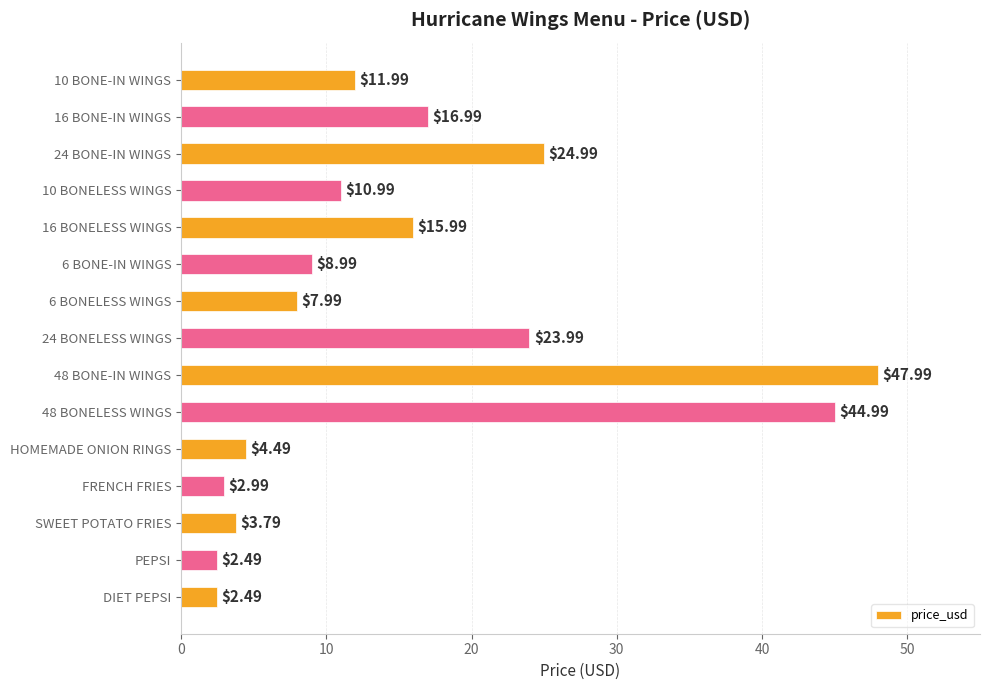

What is the label of the 15th bar from the top?

DIET PEPSI